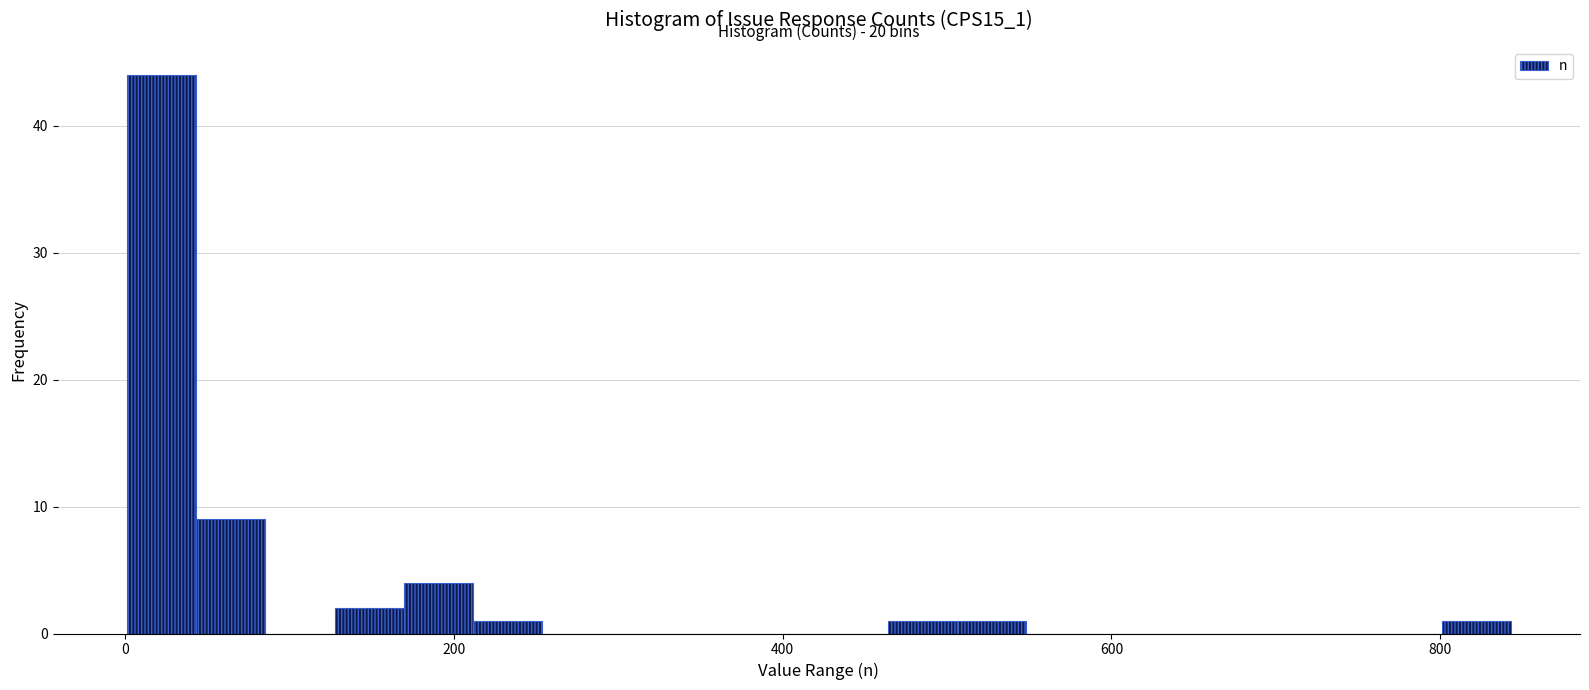

Read against the x-axis, roughly where is the centre of the tallest bar?

20